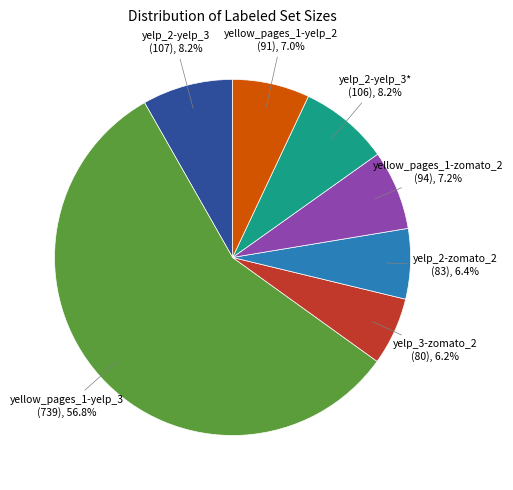

Does any single category account for the majority?

Yes